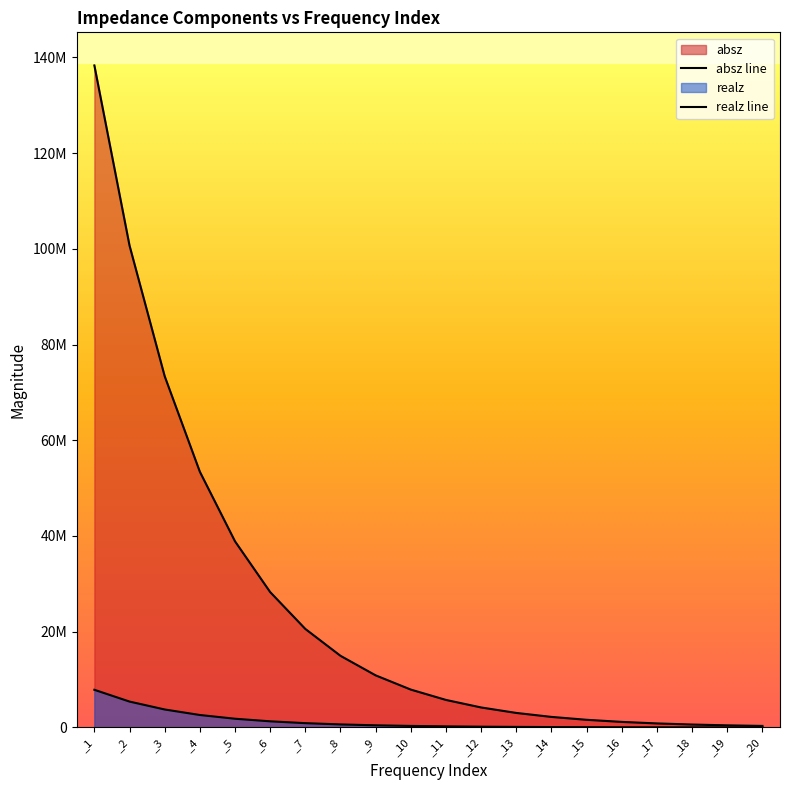

List the labels in order of realz line value, largest first.

_1, _2, _3, _4, _5, _6, _7, _8, _9, _10, _11, _12, _13, _14, _15, _16, _17, _18, _19, _20